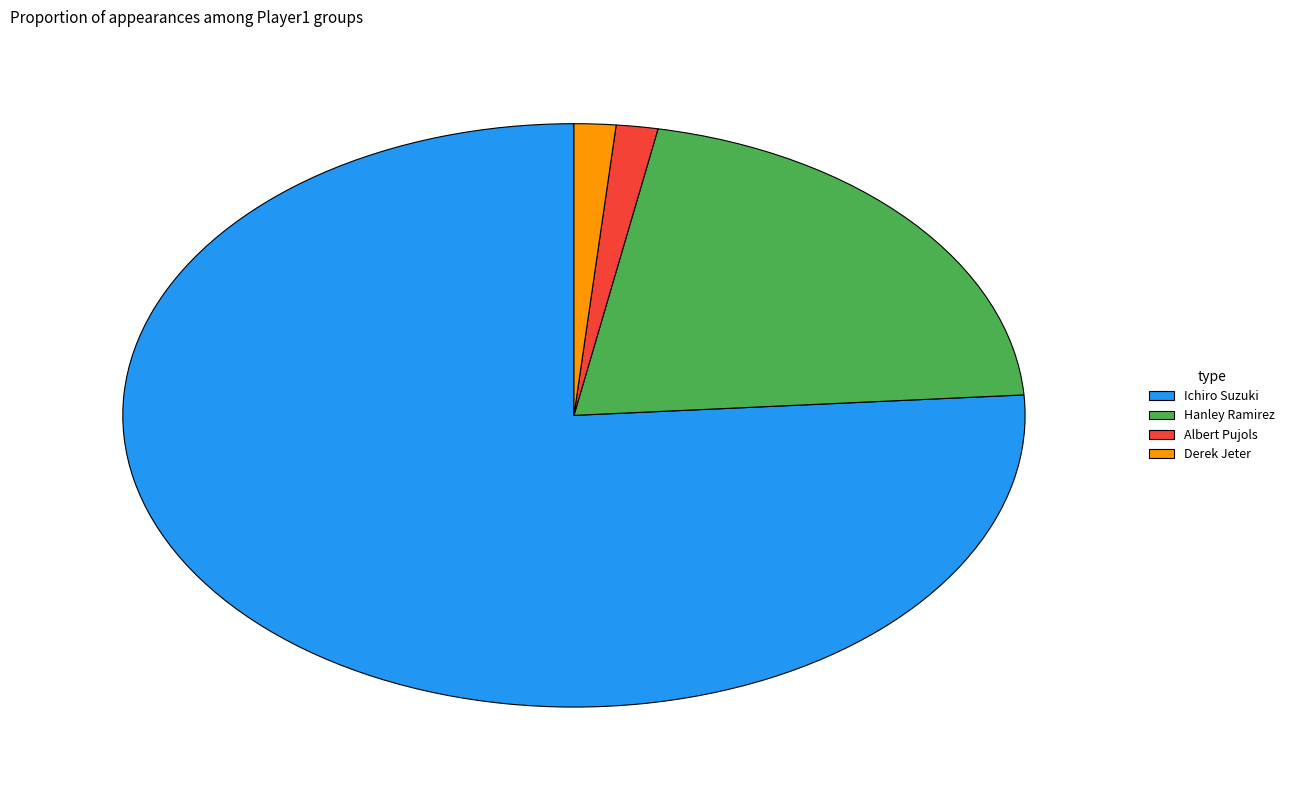

Which category has the biggest portion of the pie?

Ichiro Suzuki